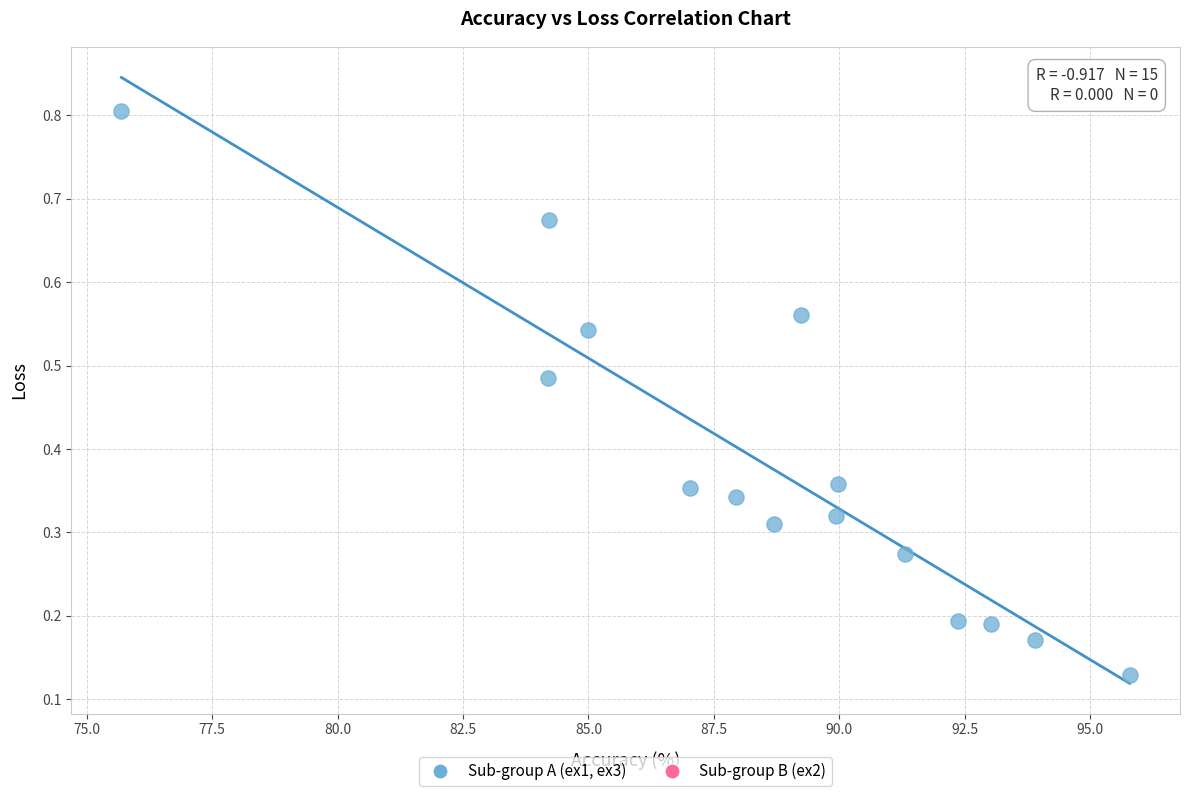

What is the range of X values (max minus min)?

20.1